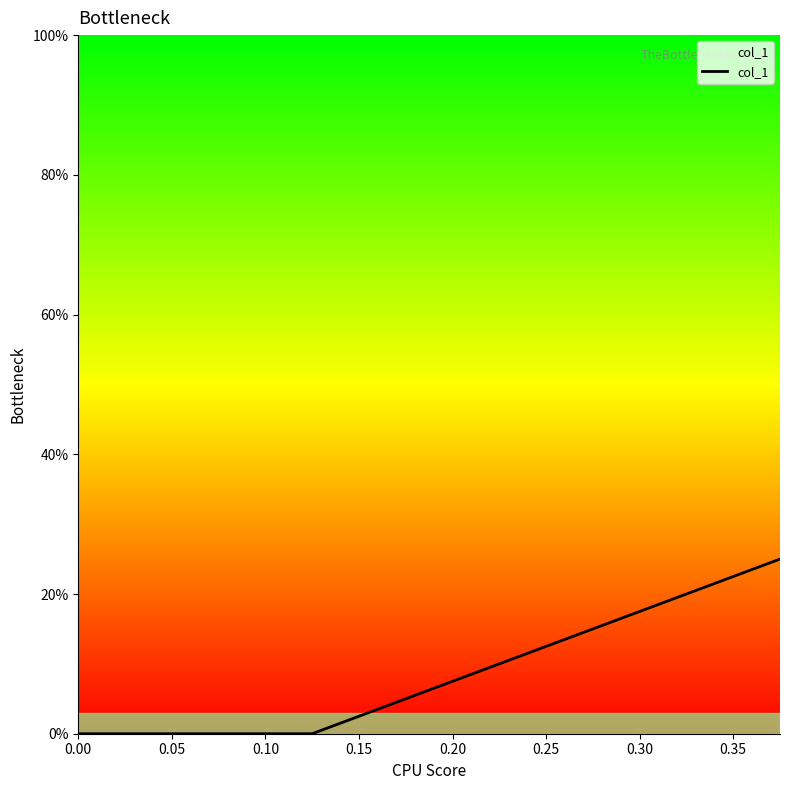

How many series are shown in this chart?

1